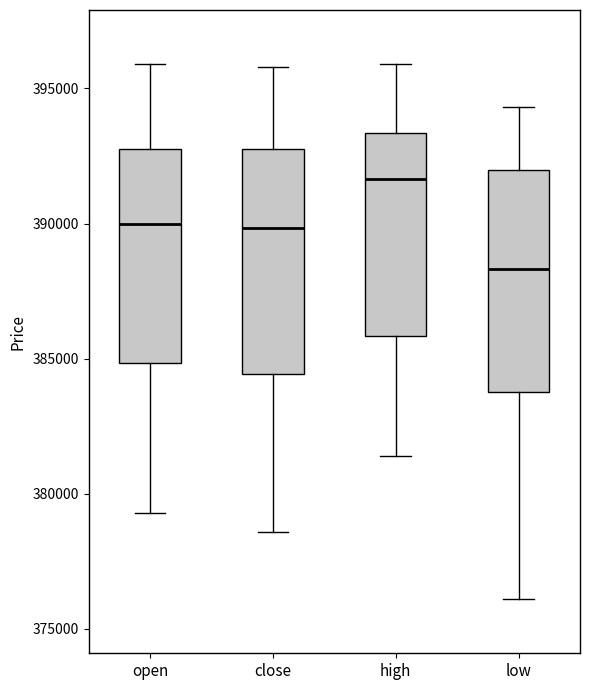

Reading left to right, read every box against the y-axis: the position of its median line, the range the box covers, and the ends of its whiskers. The values are not printed on the chart, so give them approximately, as read against the axis.

open: median 390000, box 385000 to 393000, whiskers 379500 to 396000
close: median 390000, box 384500 to 393000, whiskers 378500 to 396000
high: median 391500, box 386000 to 393500, whiskers 381500 to 396000
low: median 388500, box 384000 to 392000, whiskers 376000 to 394500